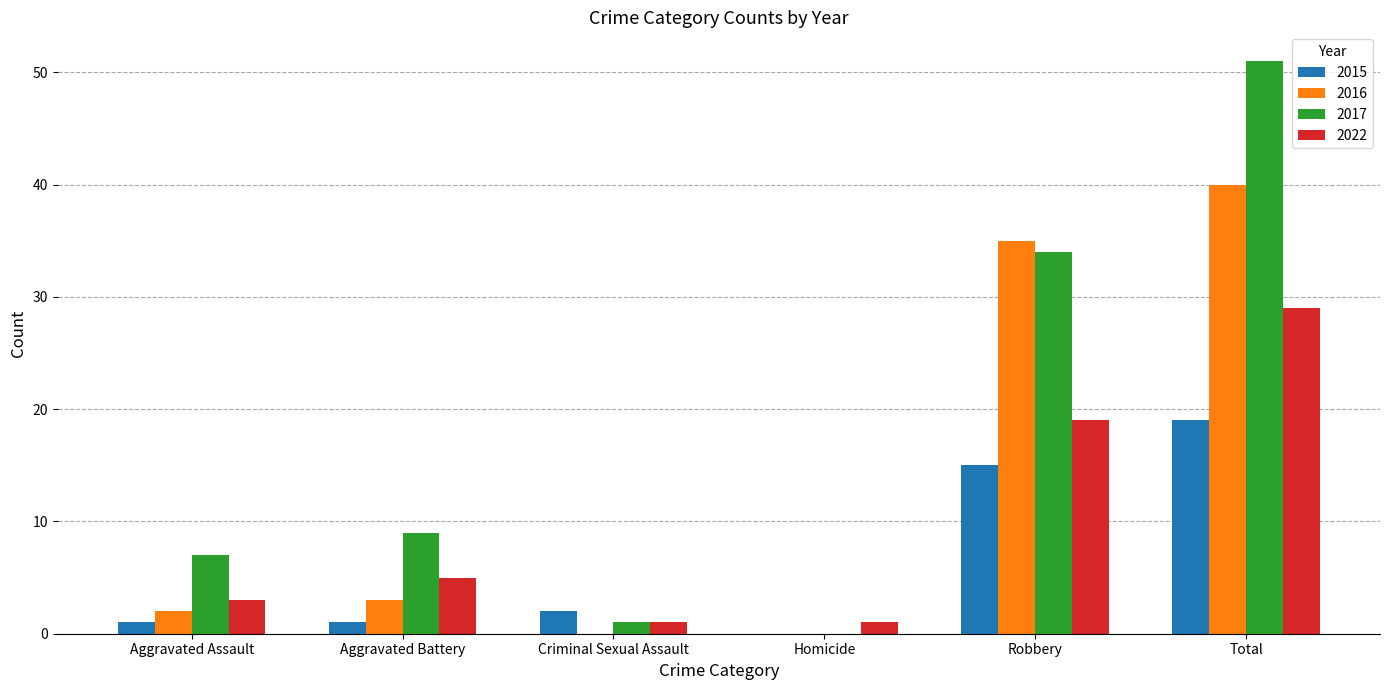

Which series has the largest total across all categories?

2017